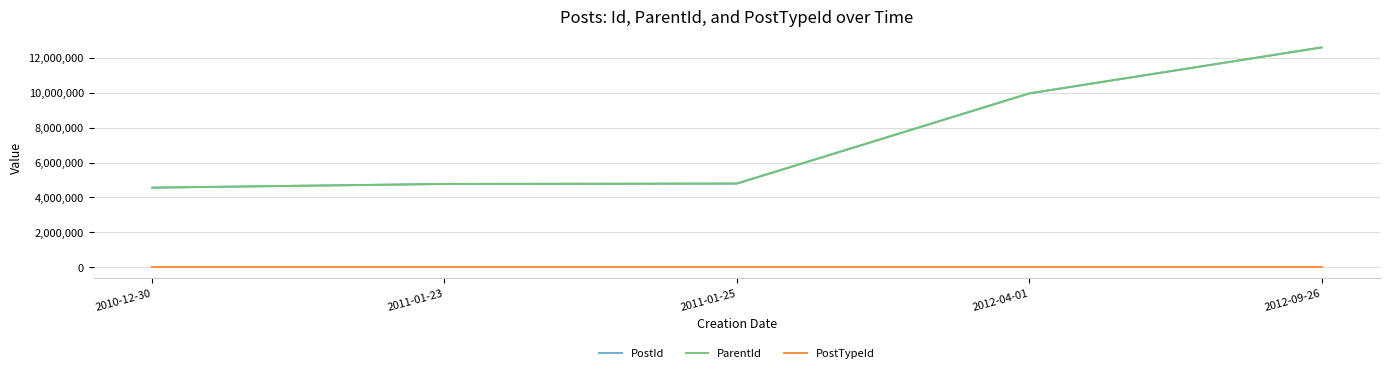

At which label is PostId closest to 8580131?

2012-04-01